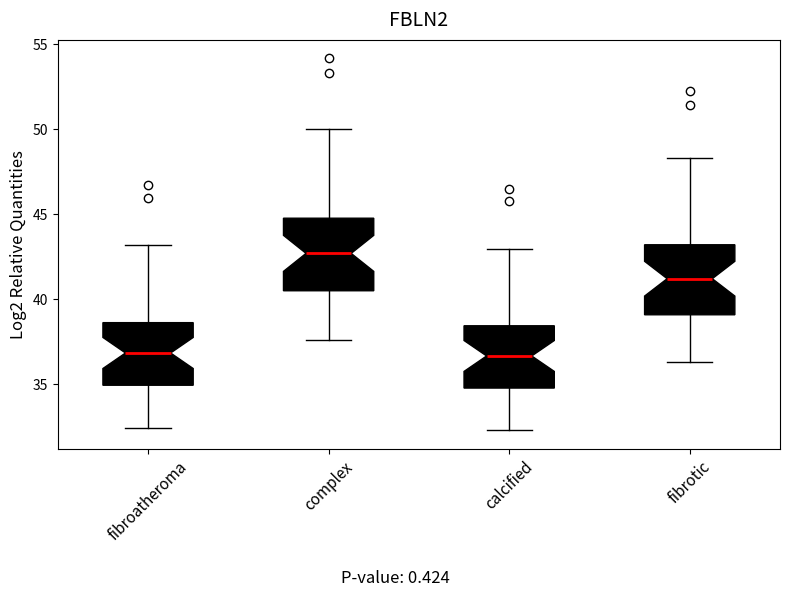

Where does the lower whisker of the box for calcified end on the y-axis? The values are not printed on the chart, so give them approximately, as read against the axis.

32.5